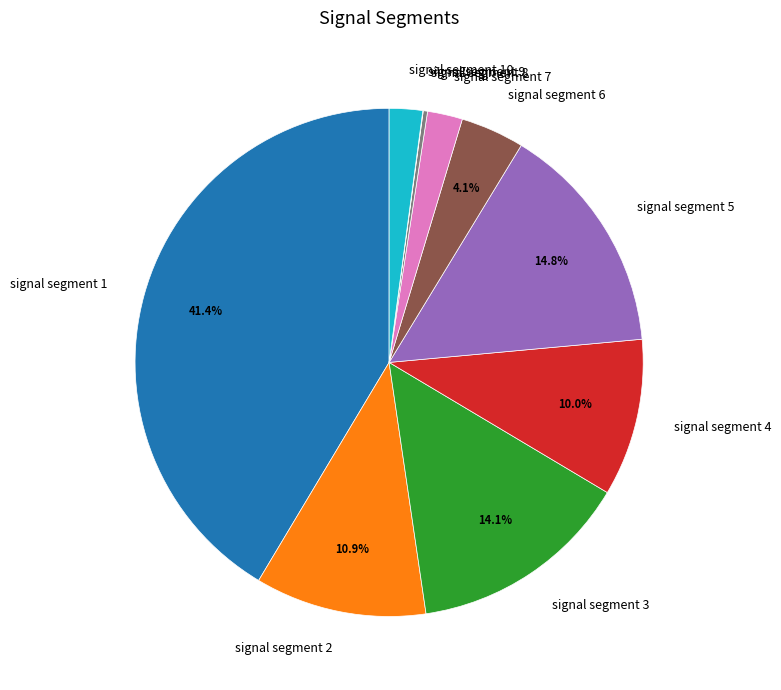

To the nearest percent, what is the difference between the largest and smallest slice percentages?

41%